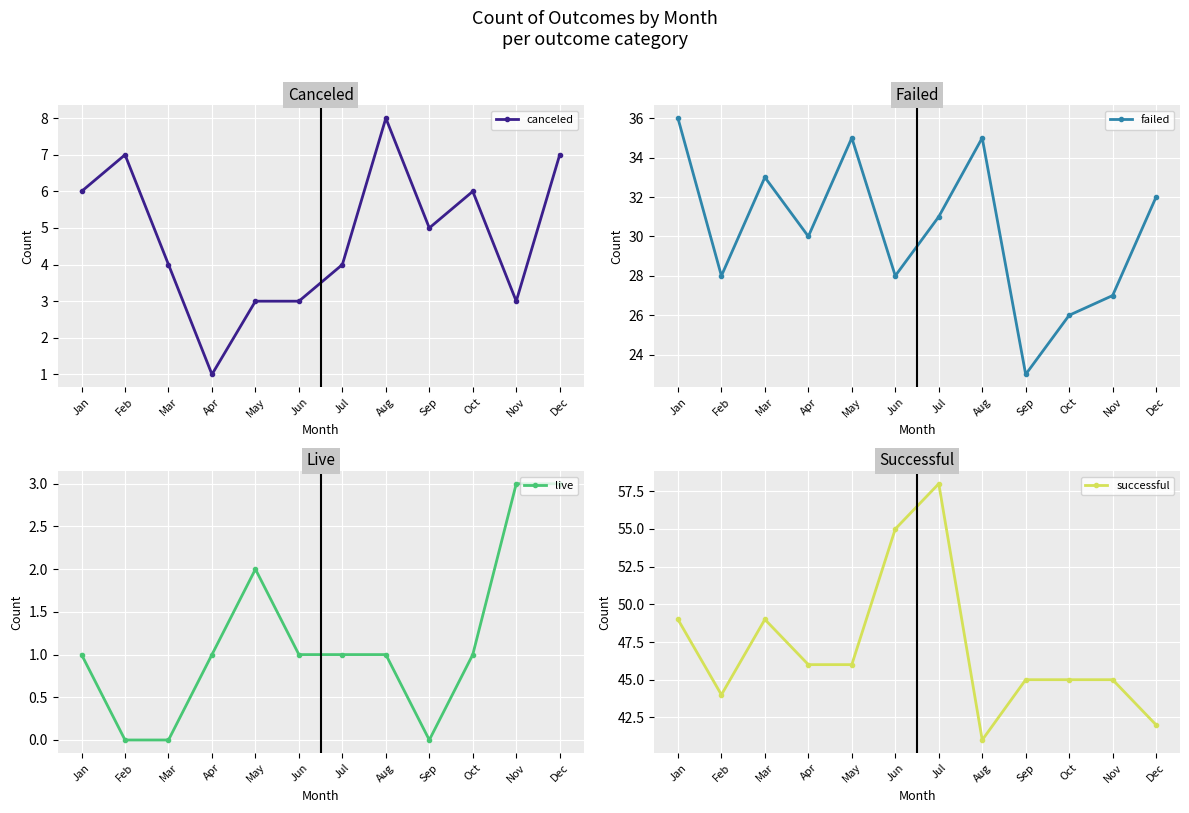

What is the approximate value of successful at May, to the nearest 10?

50